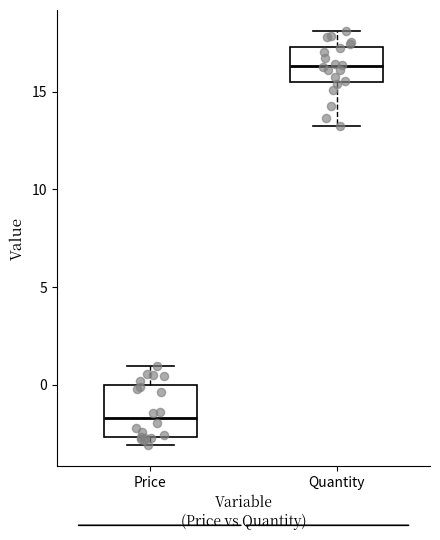

Reading left to right, transcribe this box plot: for each box, give where its median line is, the range the box spans, and where its two whiskers end, as read against the y-axis. The values are not printed on the chart, so give them approximately, as read against the axis.

Price: median -1.5, box -2.5 to 0.0, whiskers -3.0 to 1.0
Quantity: median 16.5, box 15.5 to 17.5, whiskers 13.0 to 18.0